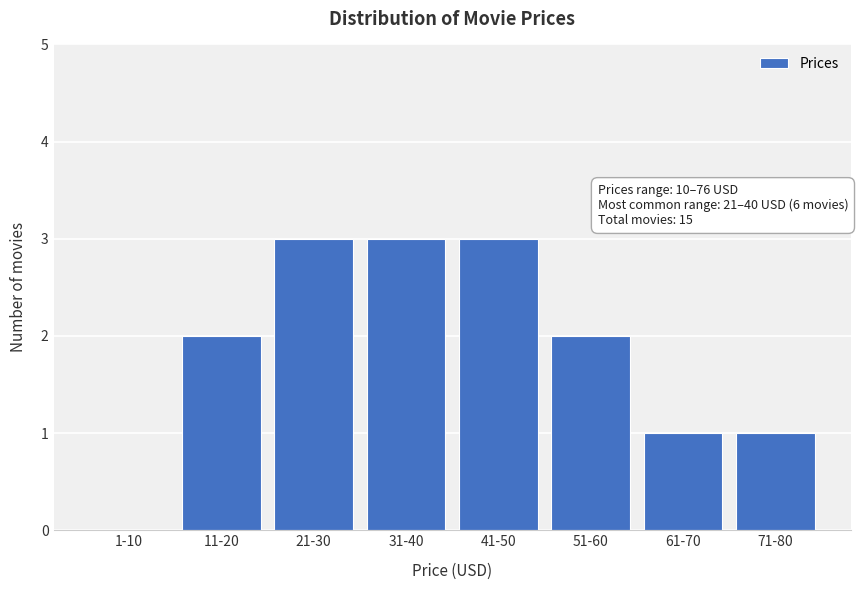

Reading right to left, what are all the values shown in this chart?

71-80=1	61-70=1	51-60=2	41-50=3	31-40=3	21-30=3	11-20=2	1-10=0